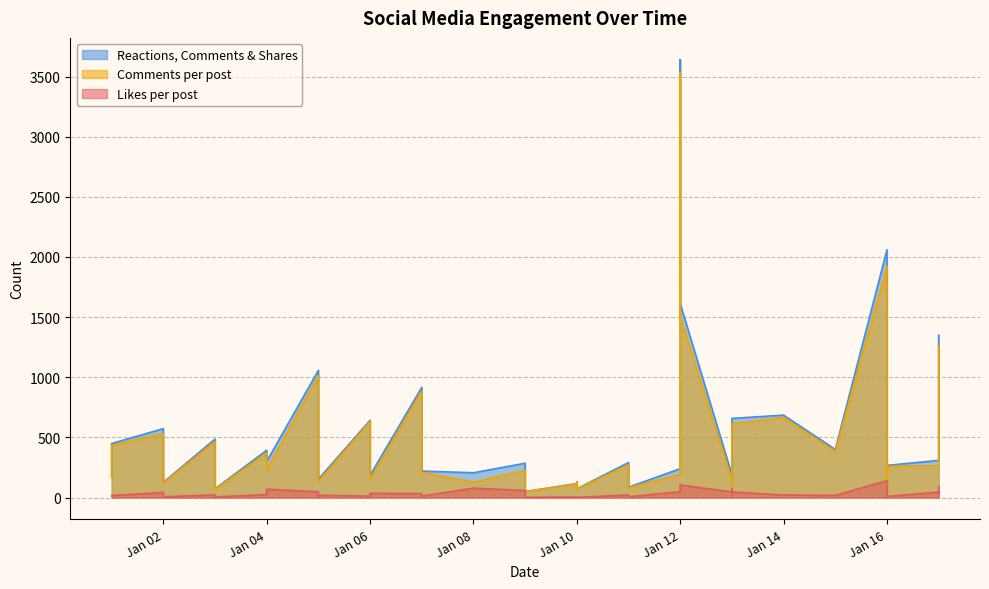

What is the sum of all Reactions, Comments & Shares values?

20319